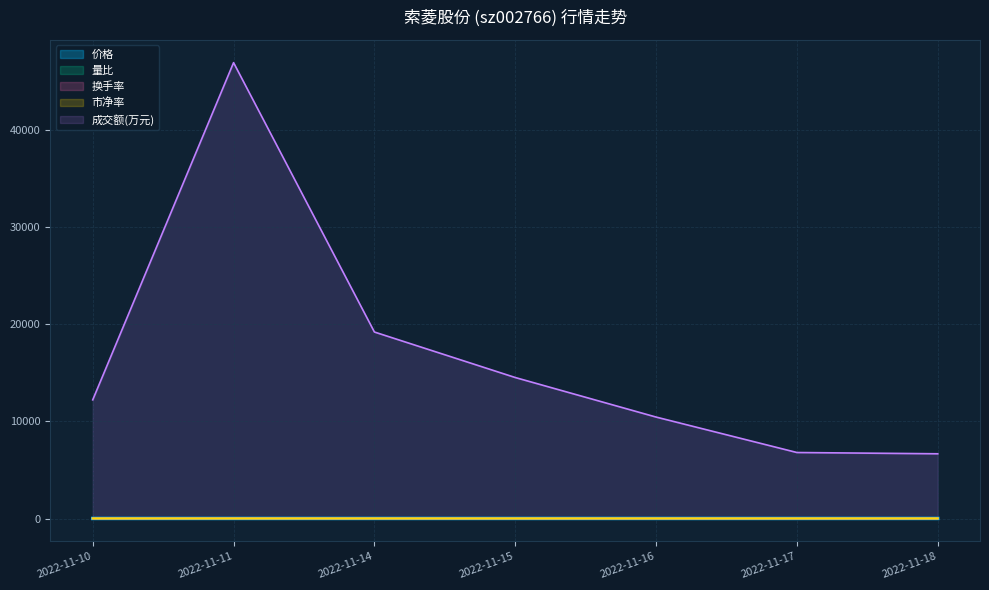

Is the value of 量比 at 2022-11-15 greater than the value of 市净率 at 2022-11-10?

No